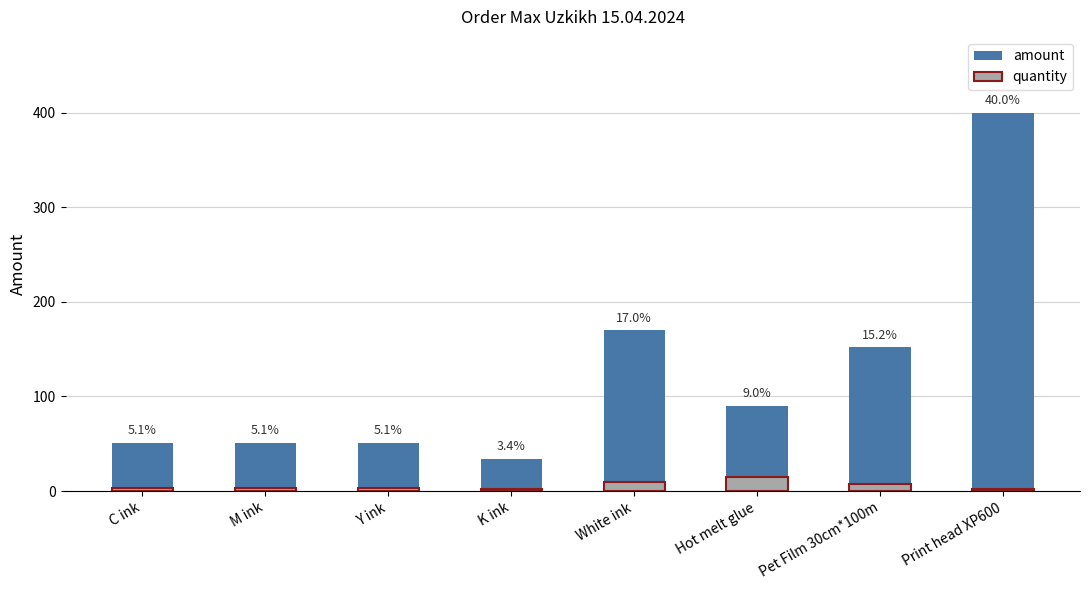

What position from the left is Print head XP600?

8